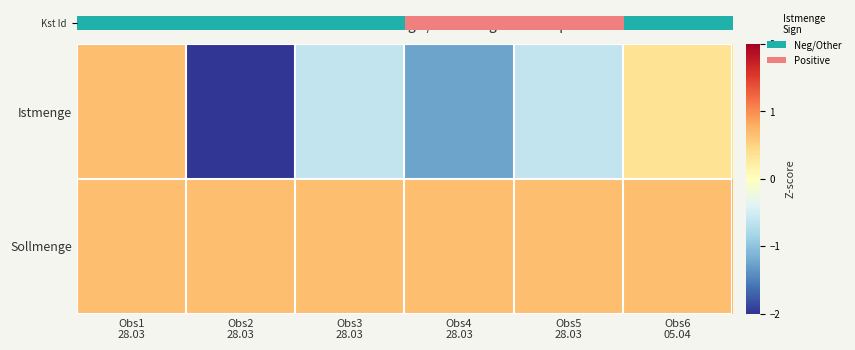

Which series has the largest total across all categories?

Sollmenge